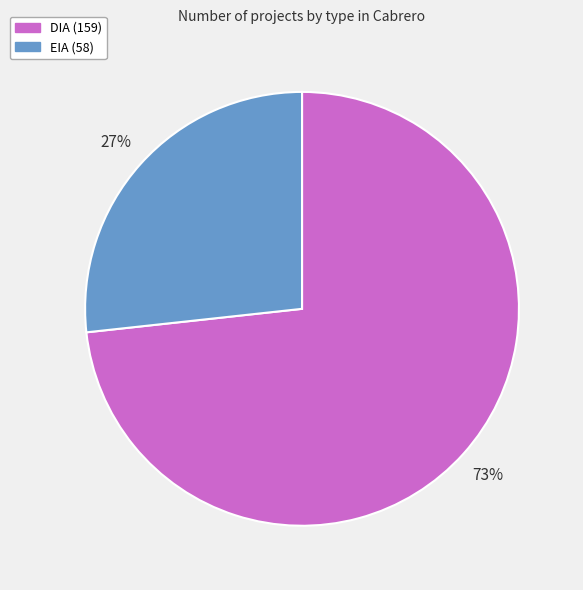

To the nearest percent, what is the average slice percentage?

50%